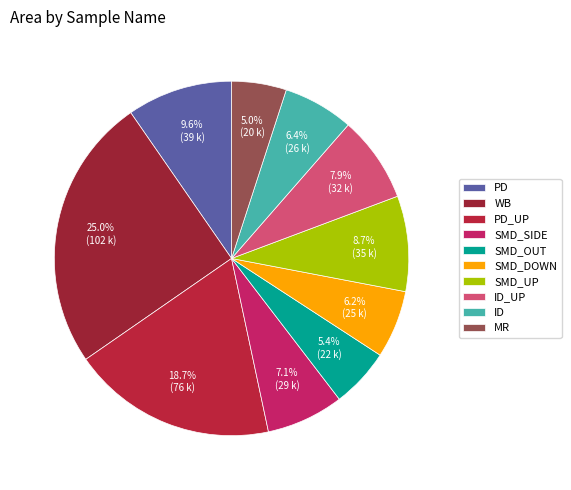

Between PD and WB, which is larger?

WB